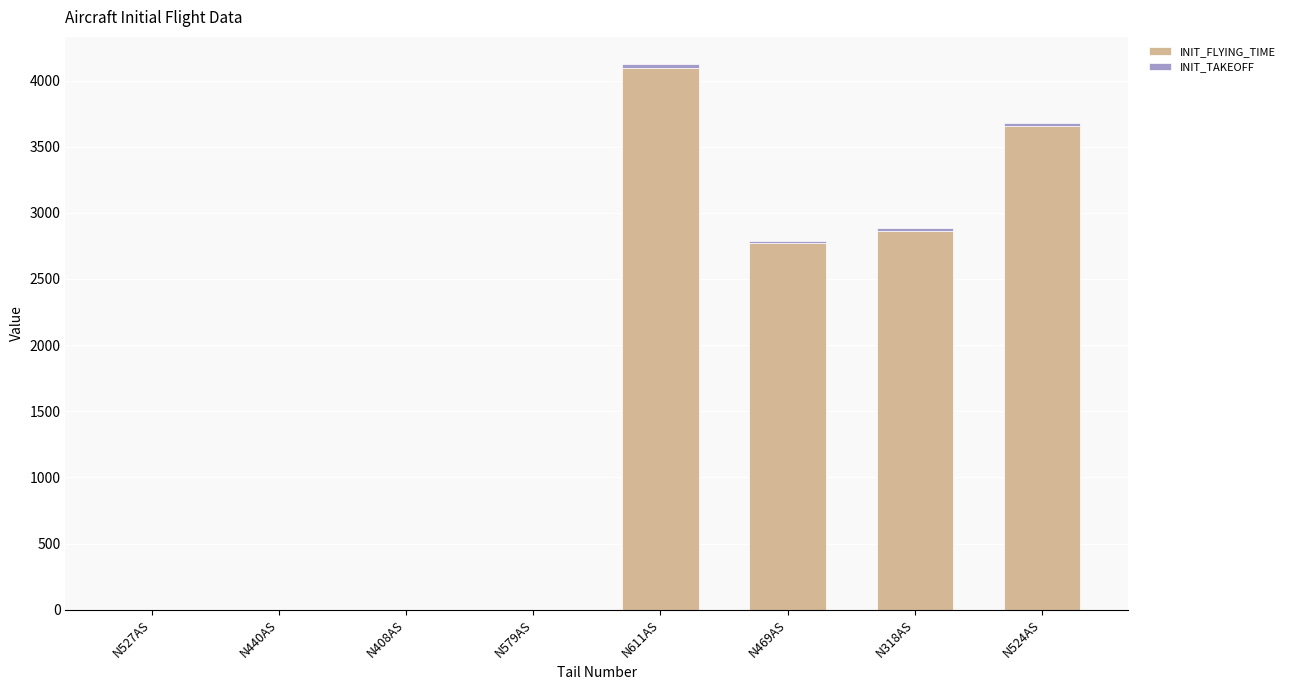

Are the bars horizontal?

No